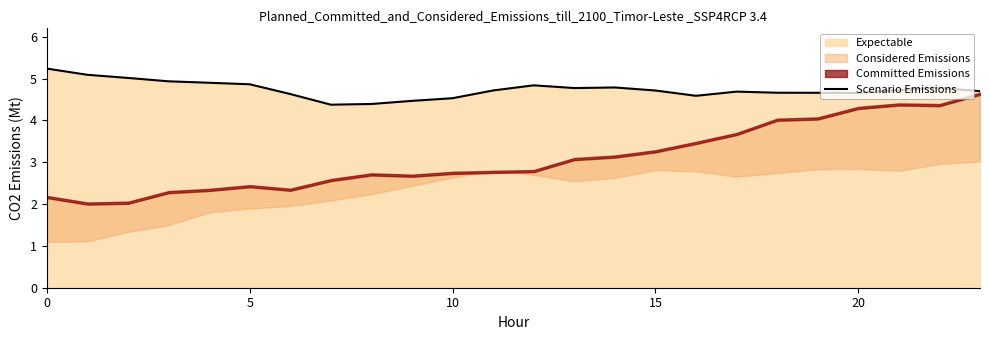

What is the lowest value of the Scenario Emissions series?

4.4